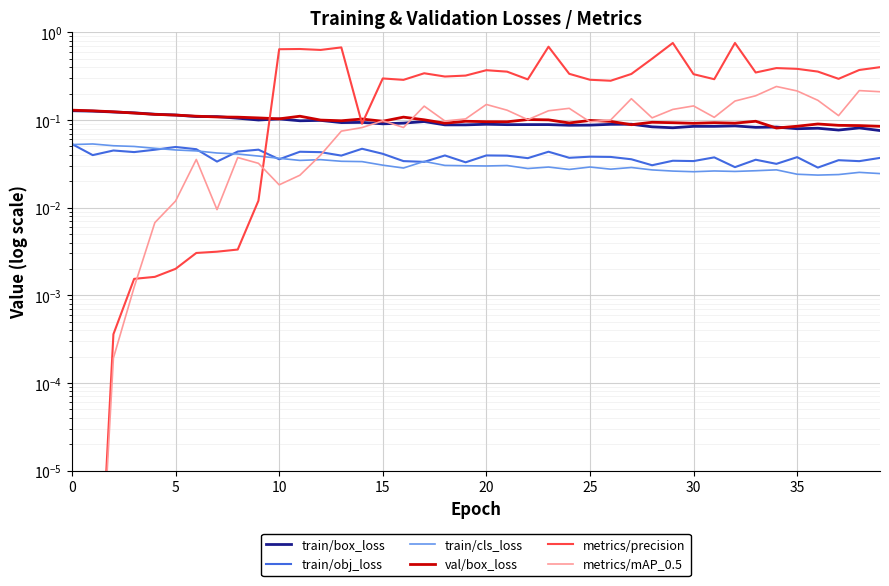

At which label does val/box_loss reach its minimum?

34